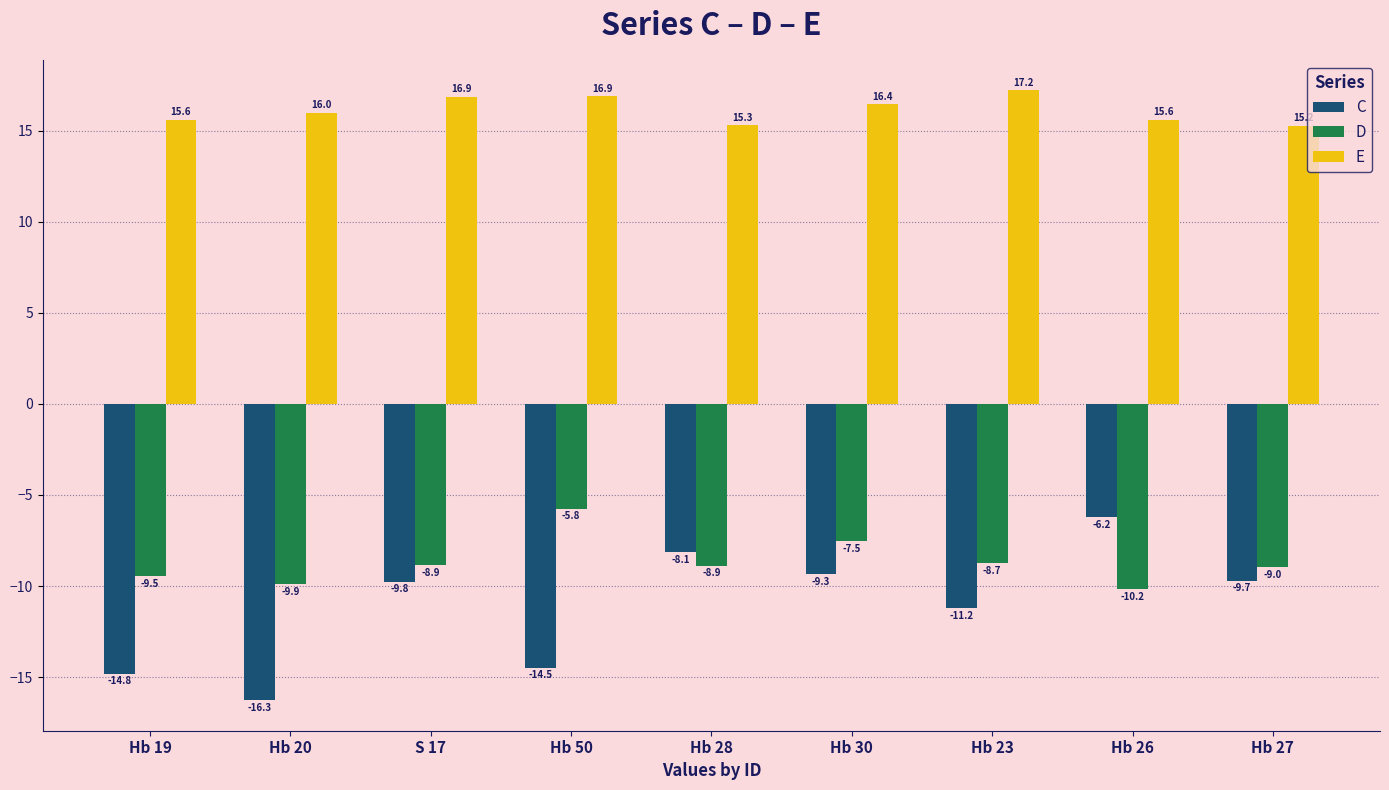

How many bars are there in each group?

3